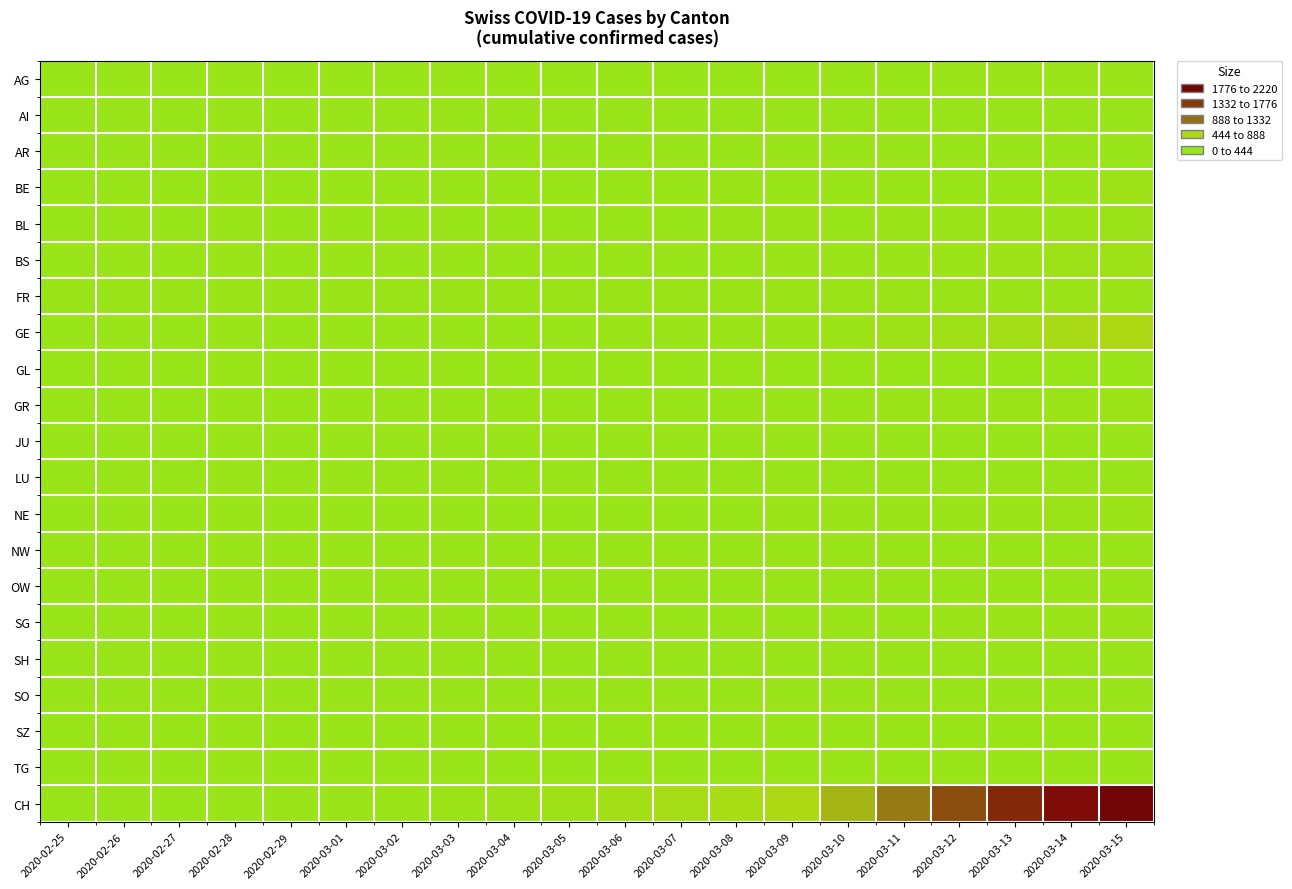

At which category is the sum across all series the highest?

2020-03-15